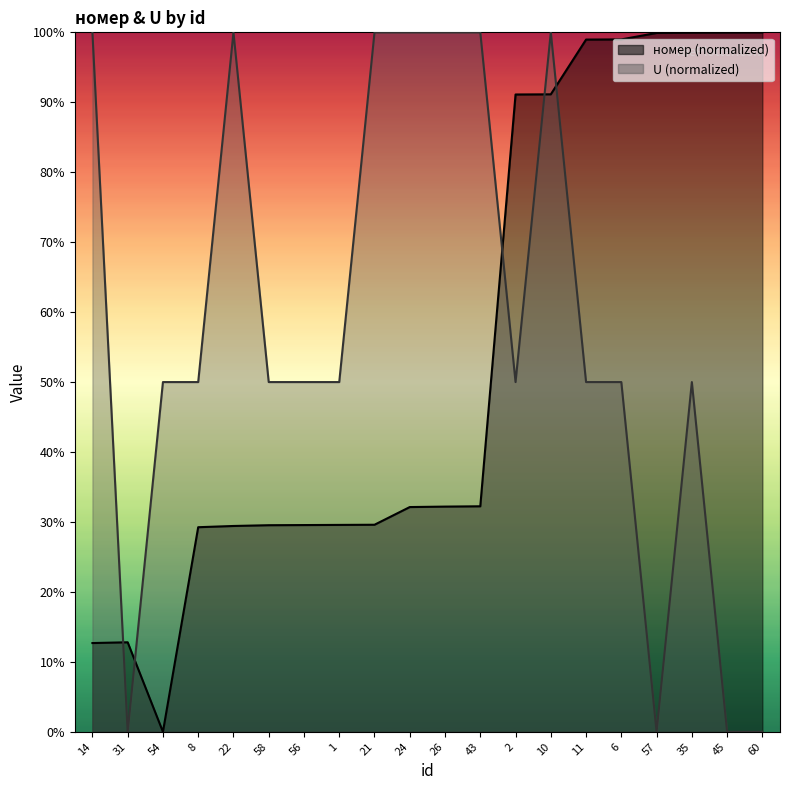

Between 54 and 24, which series saw the biggest shift?

U